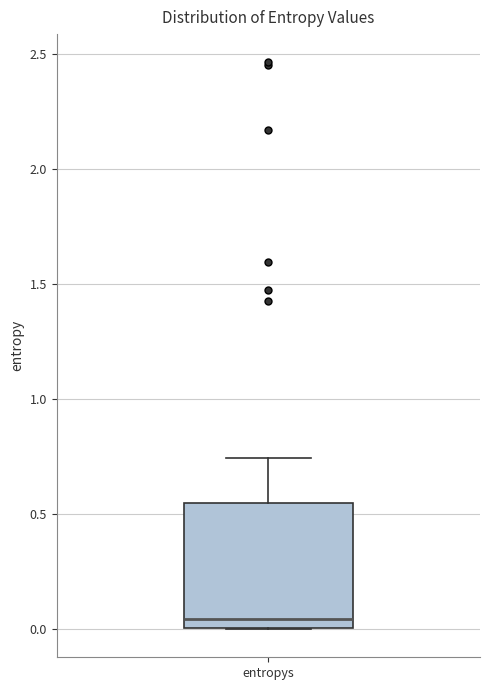

Where does the upper whisker of the box for entropys end on the y-axis? The values are not printed on the chart, so give them approximately, as read against the axis.

0.75